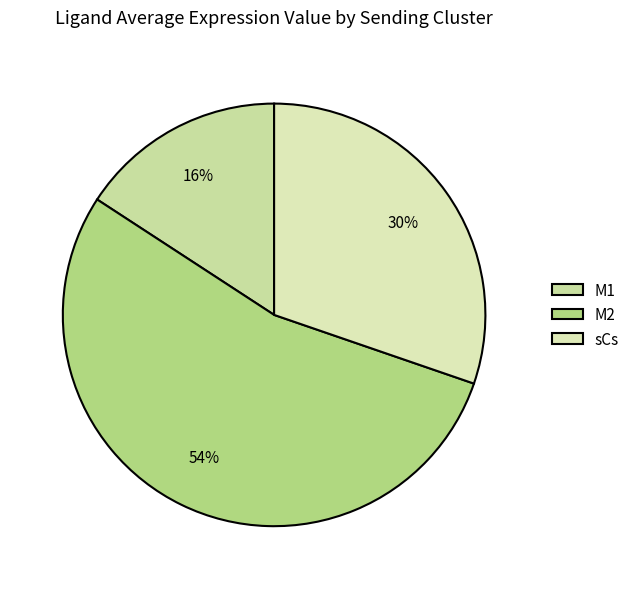

Is it true that sCs is 37% of the pie?

False